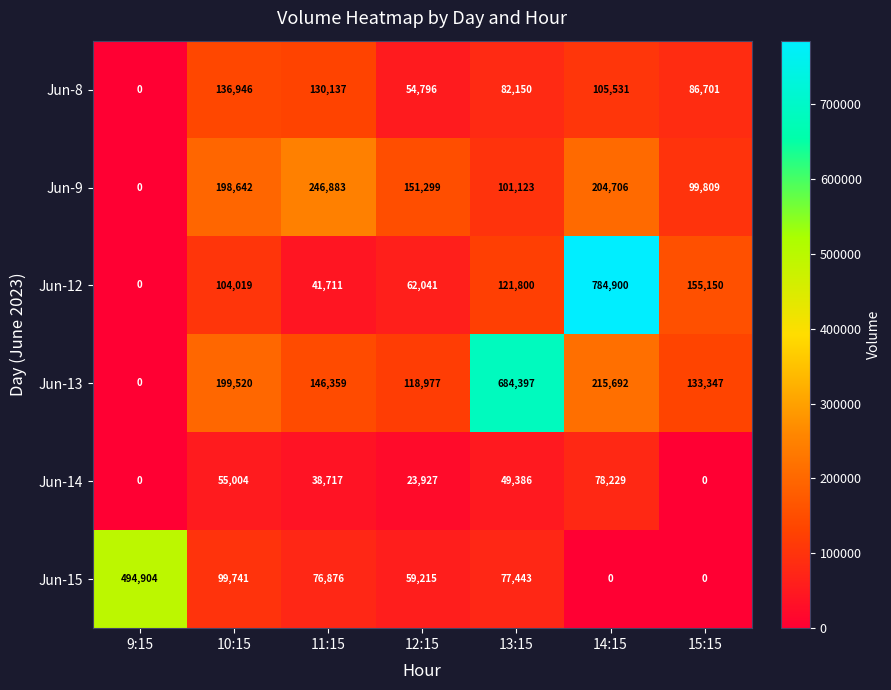

Is it true that Jun-9 equals 246883 at 11:15?

True